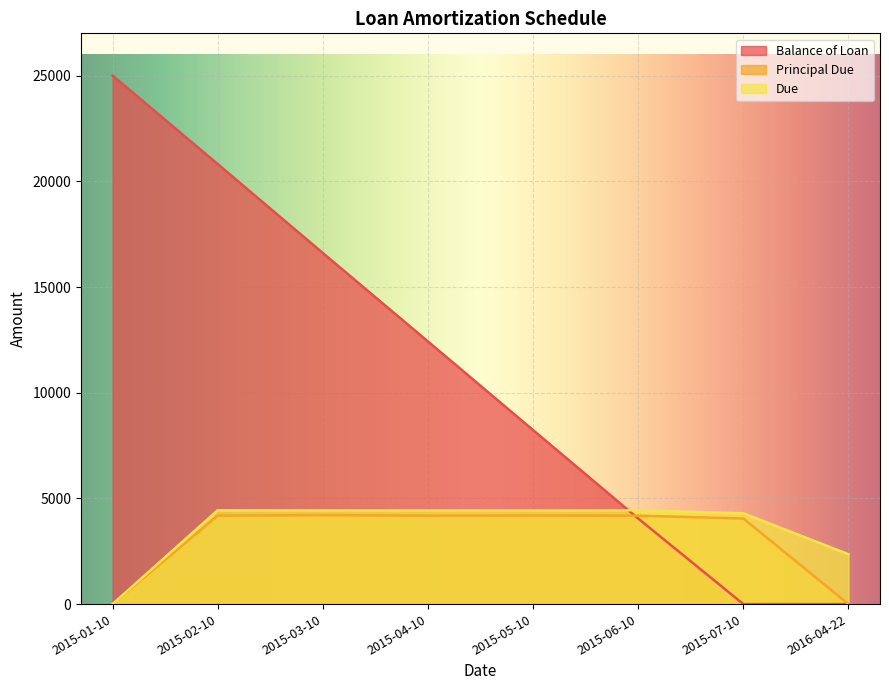

How many positive values does the Balance of Loan series have?

6